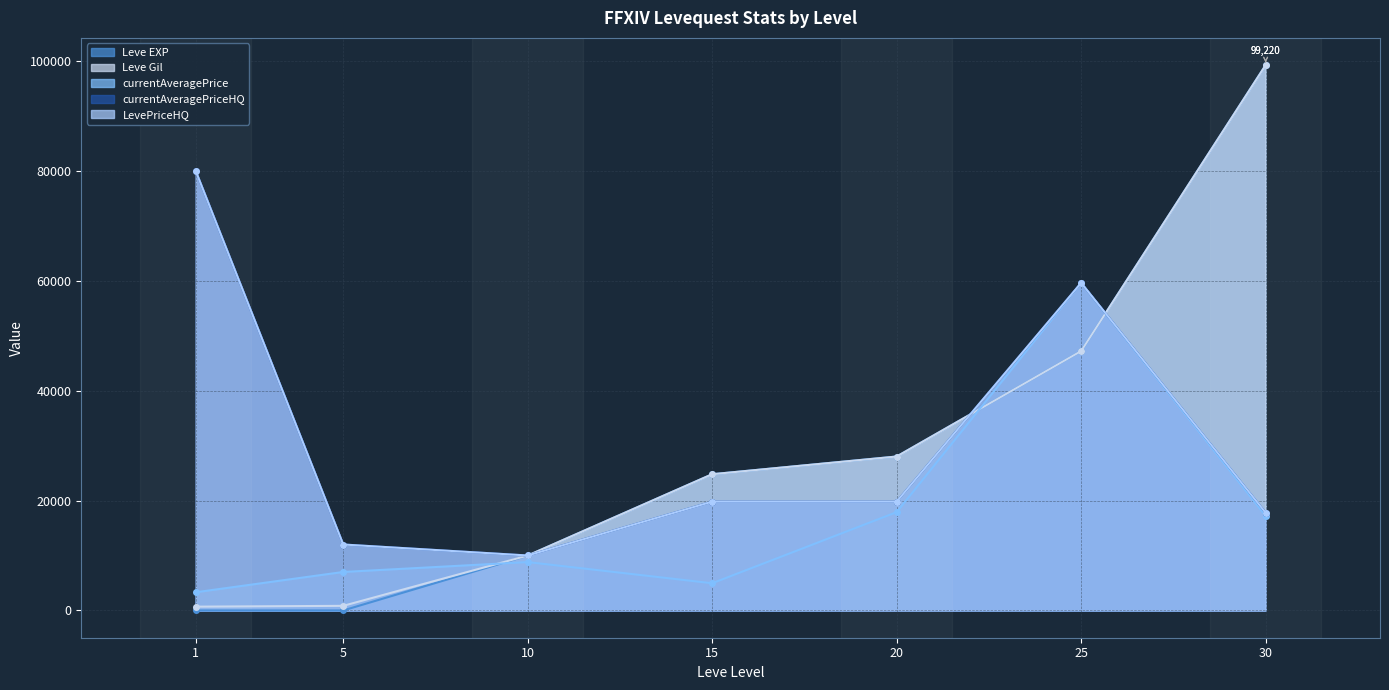

What is the difference between the currentAveragePrice values at 1 and 25?

56293